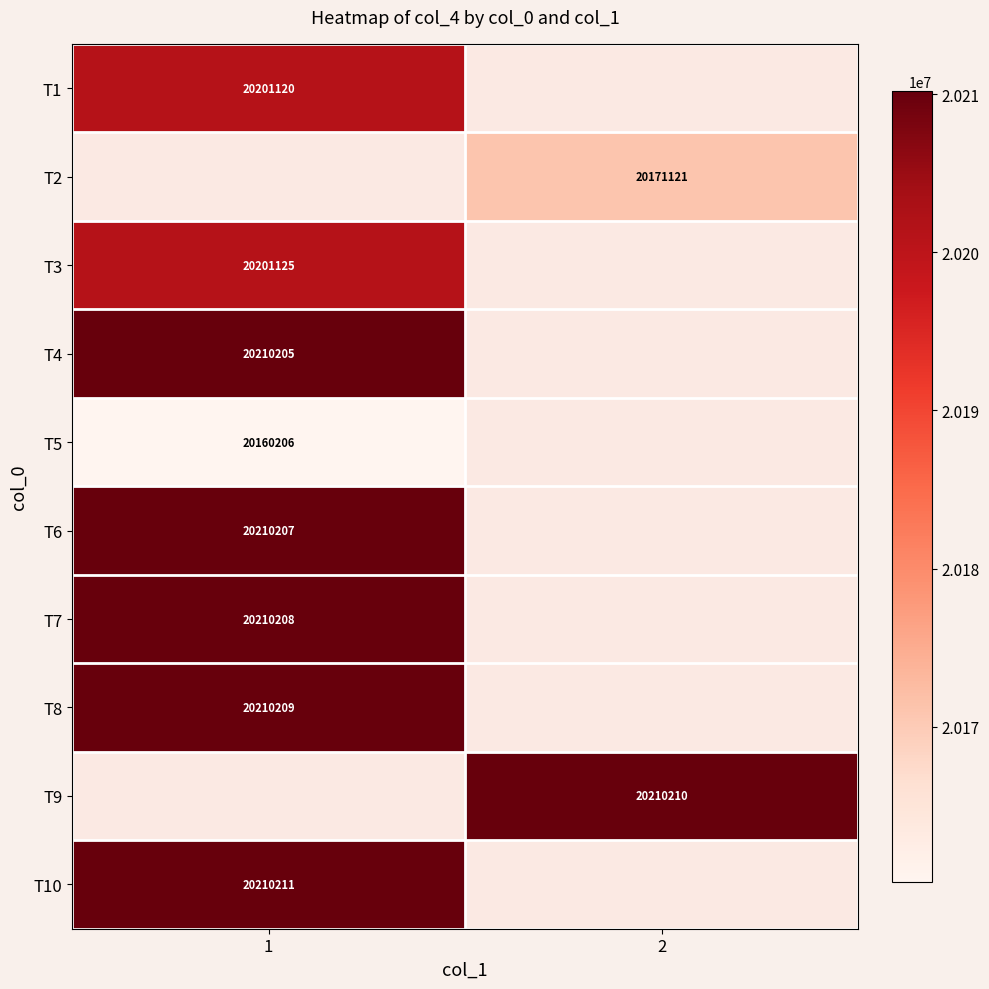

What is the spread (max minus min) of values at 1?

50005.0